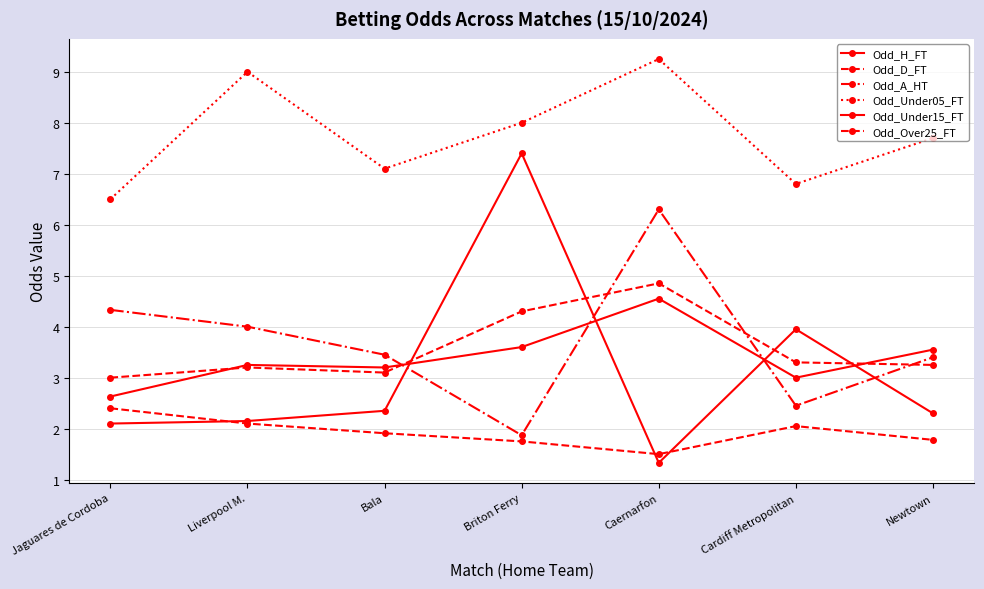

What is the minimum value for Odd_Under05_FT?

6.5